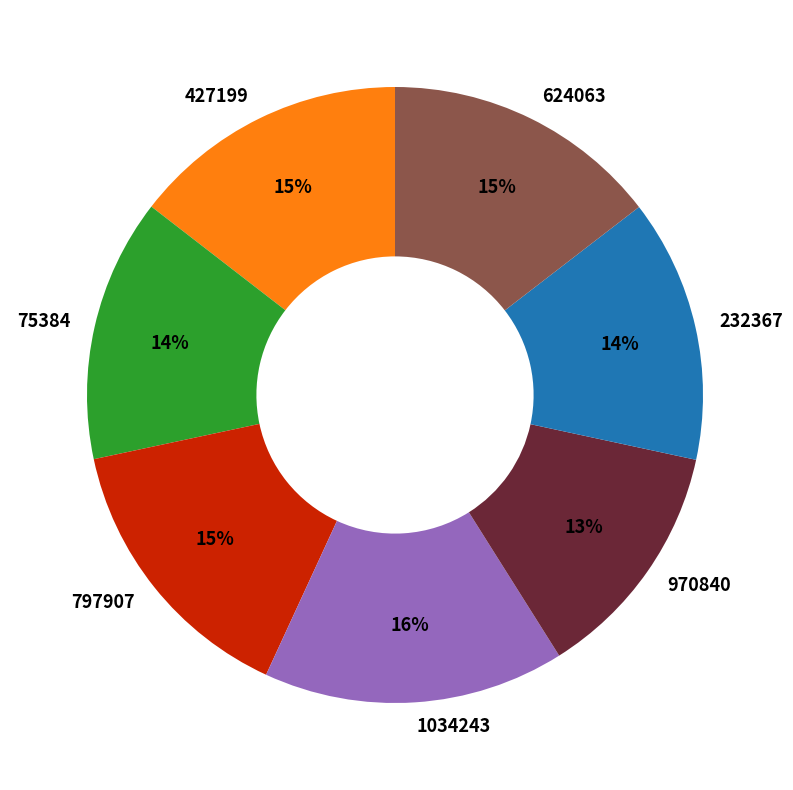

Do 970840 and 427199 together represent more than half of the pie?

No